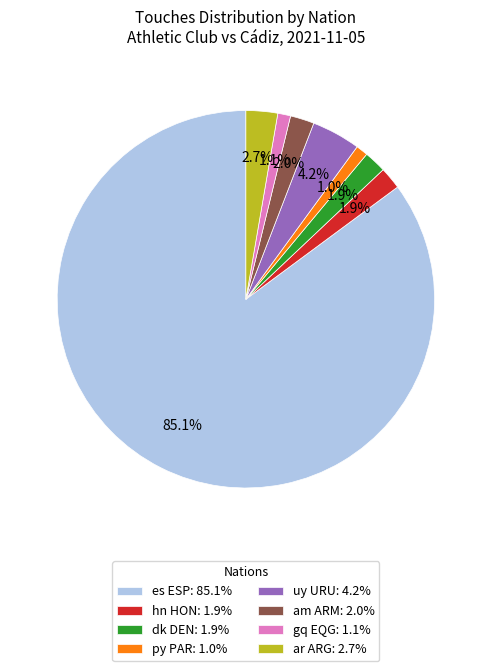

What percentage is NOT represented by am ARM: 2.0%?

98.0%